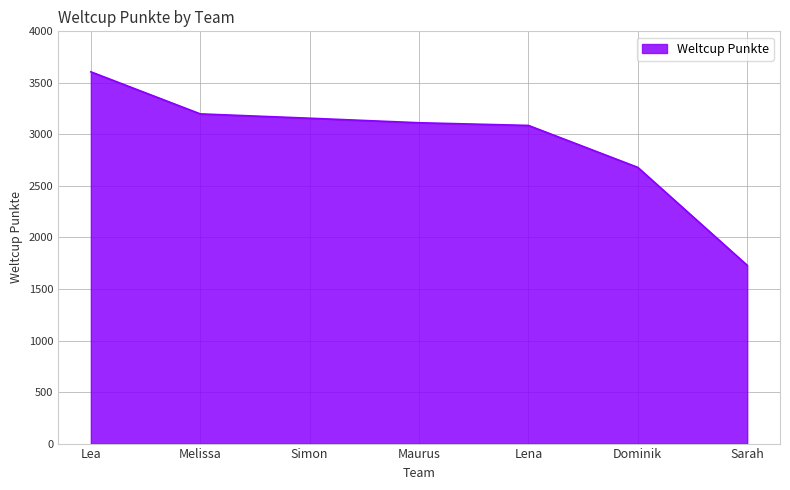

Read the value at Simon, to the nearest 50.

3150